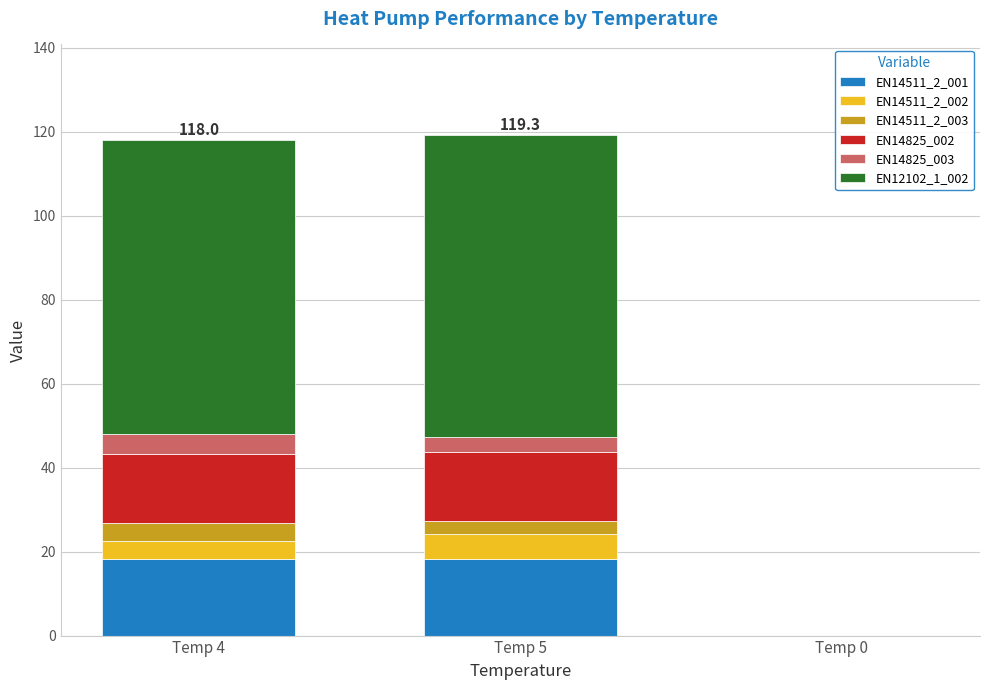

What is the highest value of the EN14511_2_001 series?

18.4